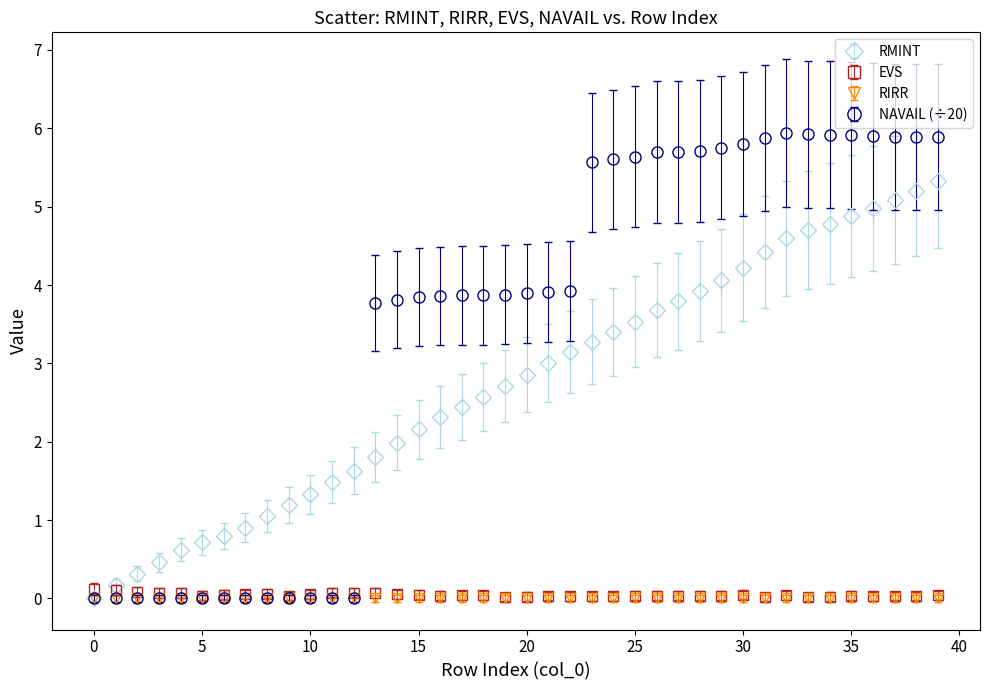

Which series has the largest range (max minus min)?

NAVAIL (÷20)